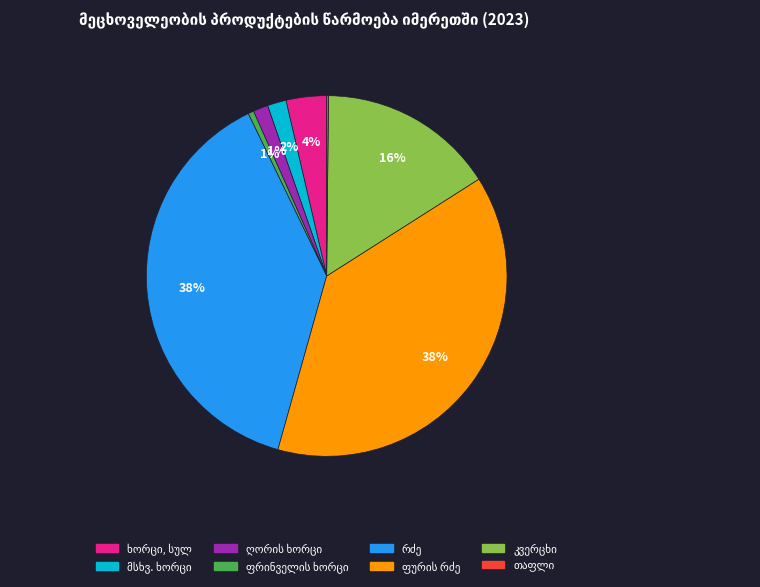

To the nearest percent, what is the average slice percentage?

12%